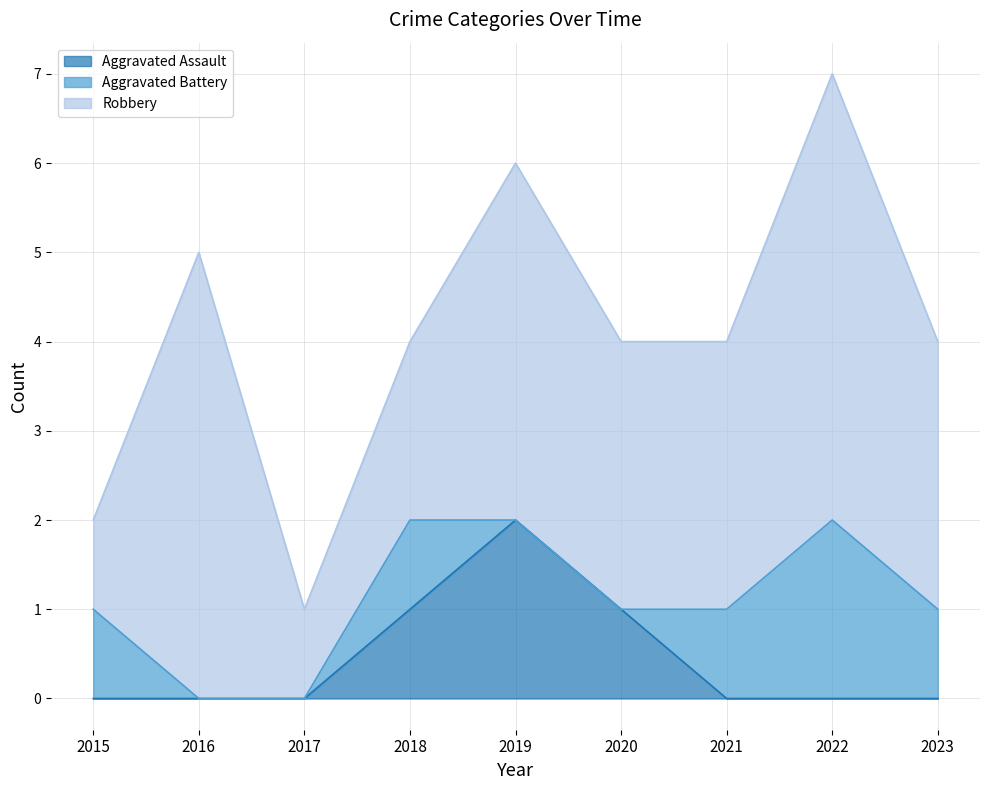

At which category is the sum across all series the highest?

2022